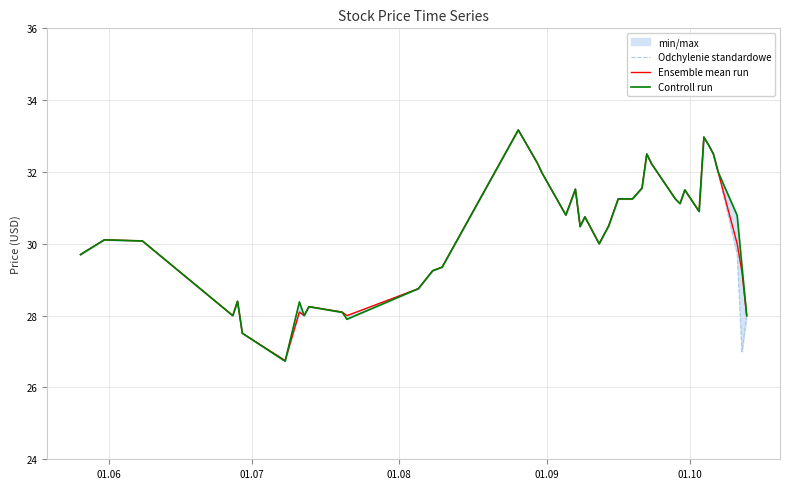

What is the maximum value for Ensemble mean run?

33.2